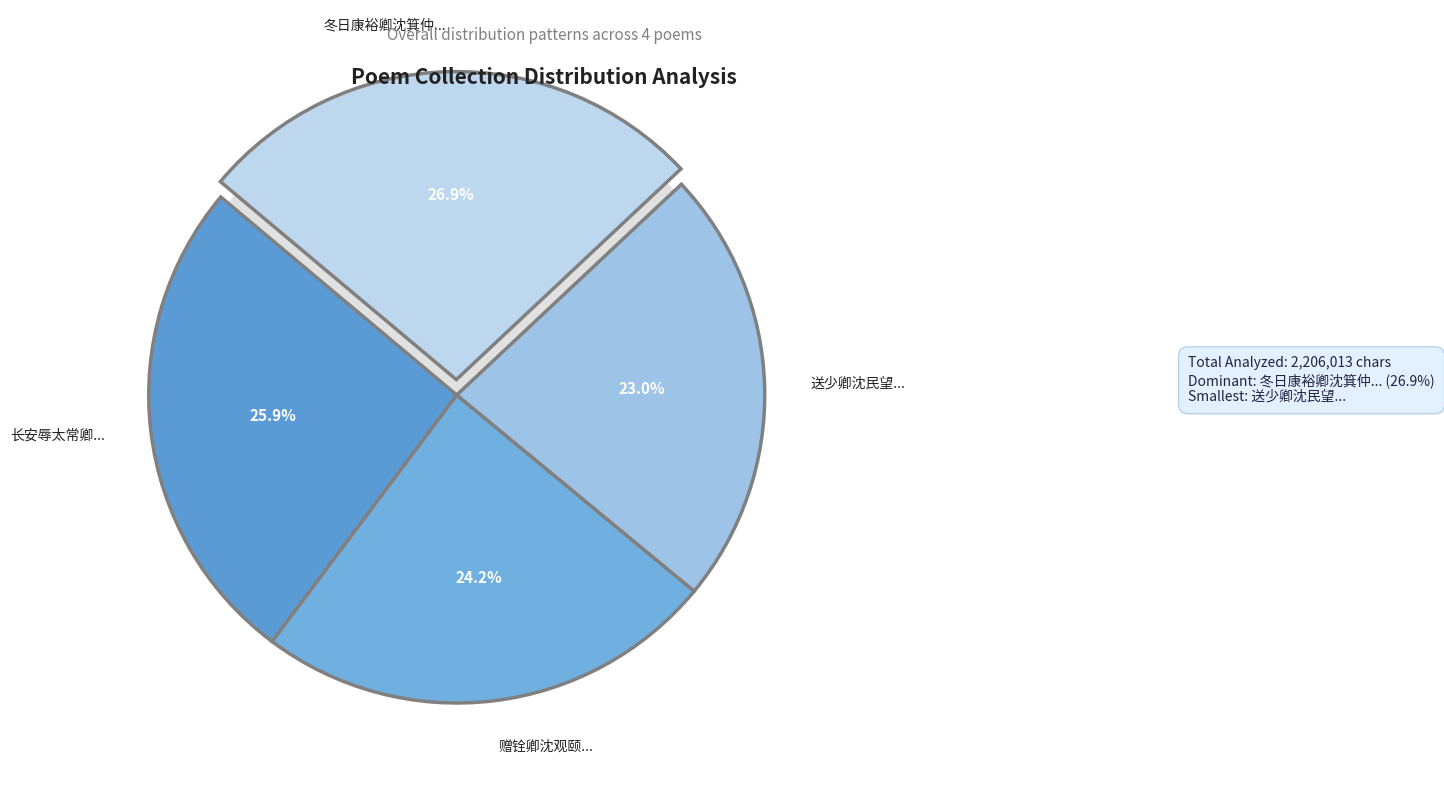

Does 冬日康裕卿沈箕仲邵长孺燕维翰沈长孺过集迟余君房光顾吾不至 represent more than half of the total?

No